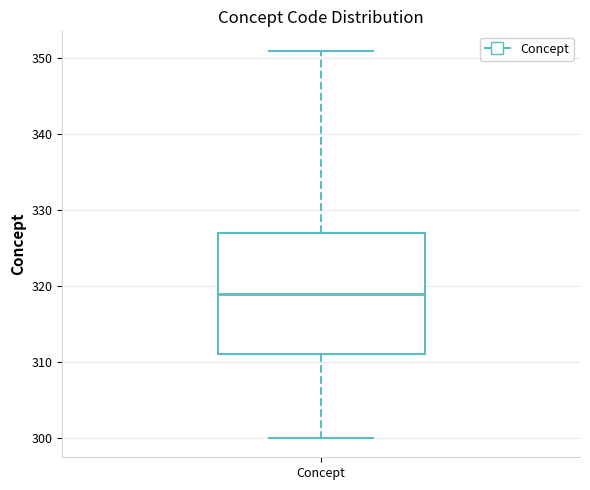

Read this box plot against the y-axis: the position of the median line, the range covered by the box, and the ends of both whiskers. The values are not printed on the chart, so give them approximately, as read against the axis.

median 319, box 311 to 327, whiskers 300 to 351